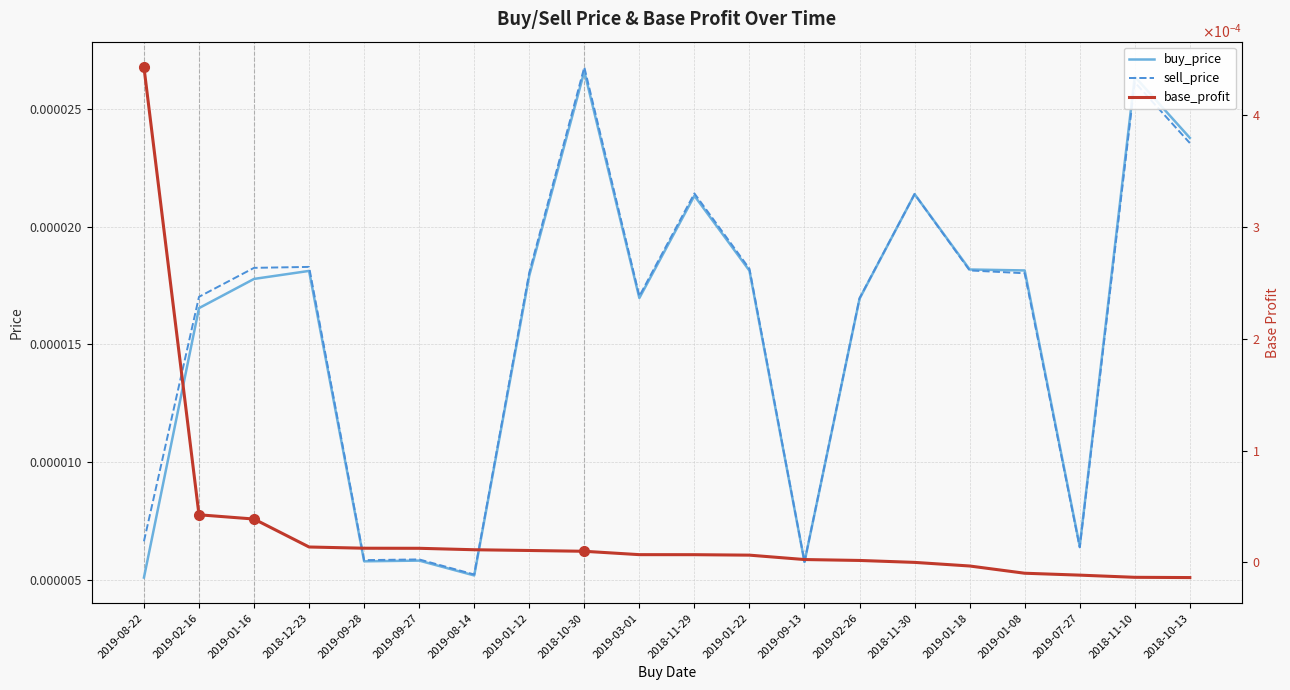

What is the label of the 12th point from the right?

2018-10-30